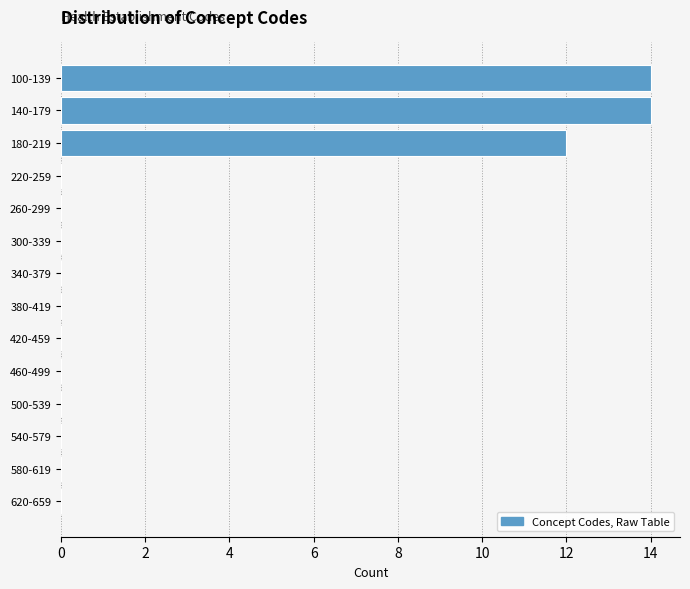

At which label is the value closest to 7?

180-219